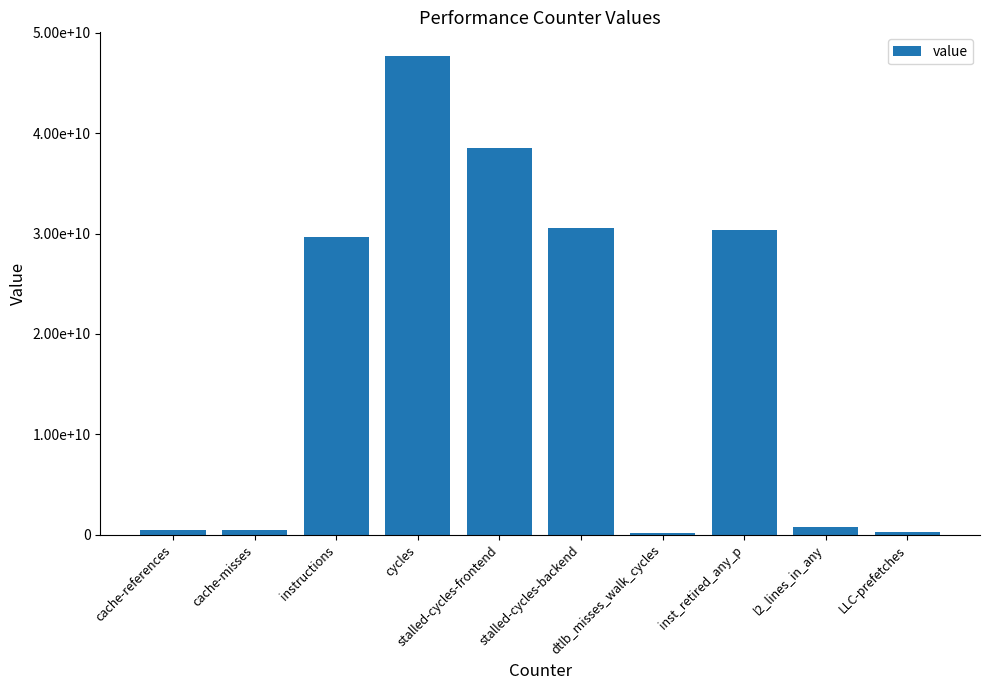

List the labels in order of value, smallest first.

dtlb_misses_walk_cycles, LLC-prefetches, cache-misses, cache-references, l2_lines_in_any, instructions, inst_retired_any_p, stalled-cycles-backend, stalled-cycles-frontend, cycles